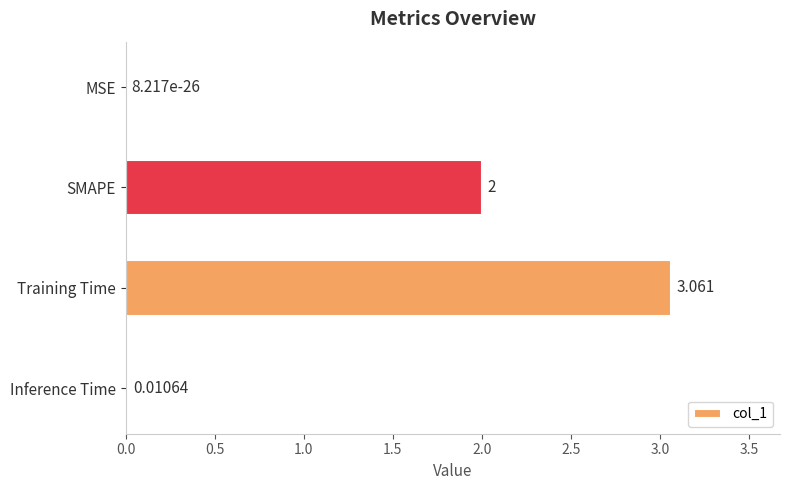

Where is the data nearest to the value 1?

Inference Time